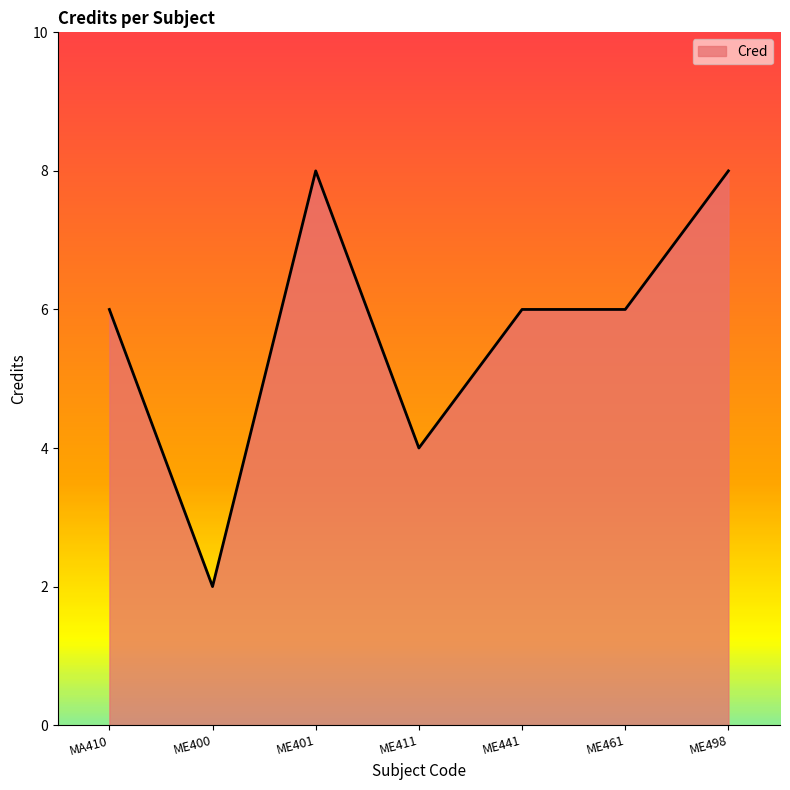

Which label corresponds to the smallest value in the chart?

ME400